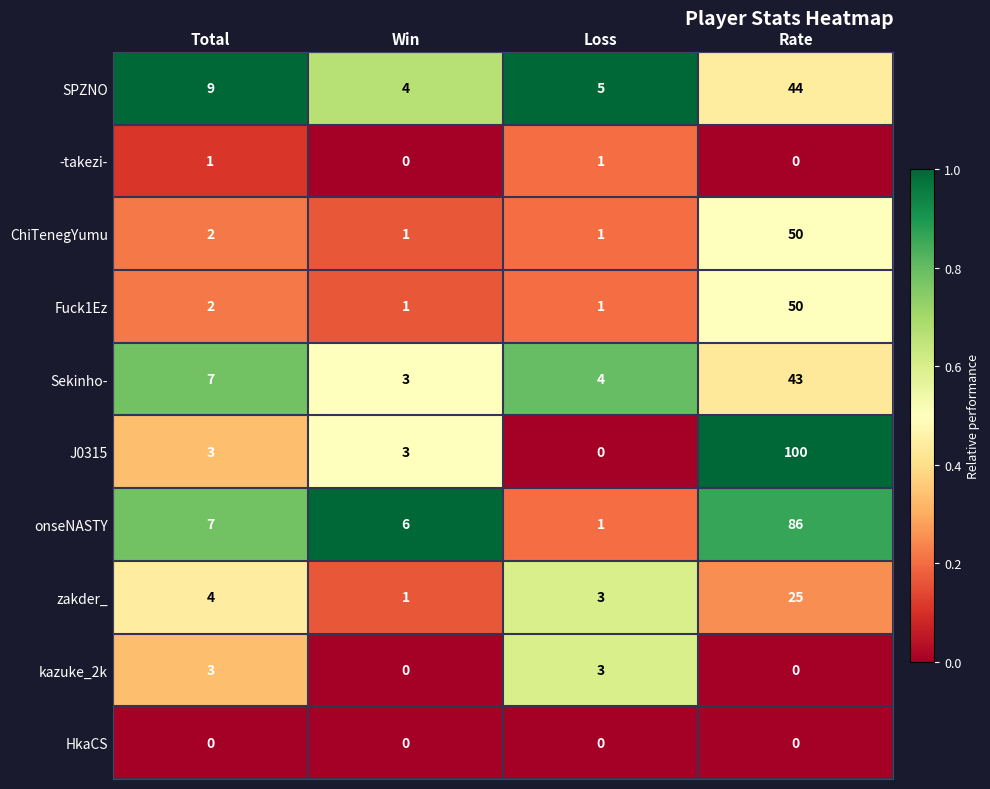

At which category is the sum across all series the highest?

Rate